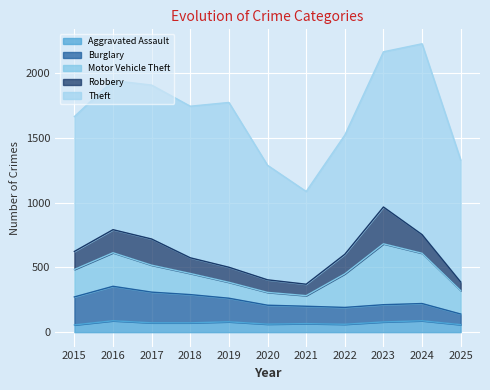

Rank the categories by Robbery value from highest to lowest.

2023, 2017, 2016, 2022, 2024, 2015, 2018, 2019, 2020, 2021, 2025